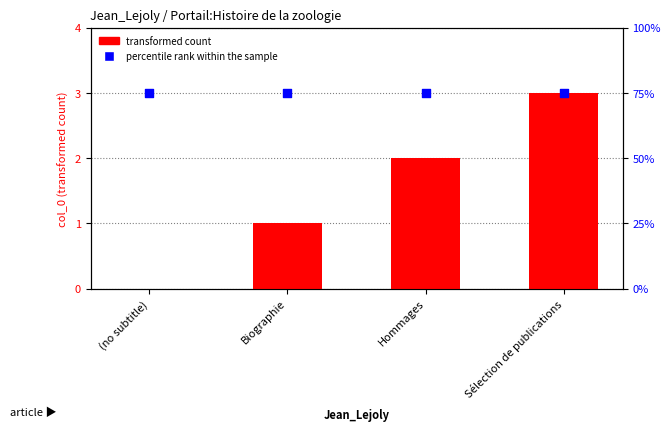

Which series has the largest Y range (max minus min)?

transformed count